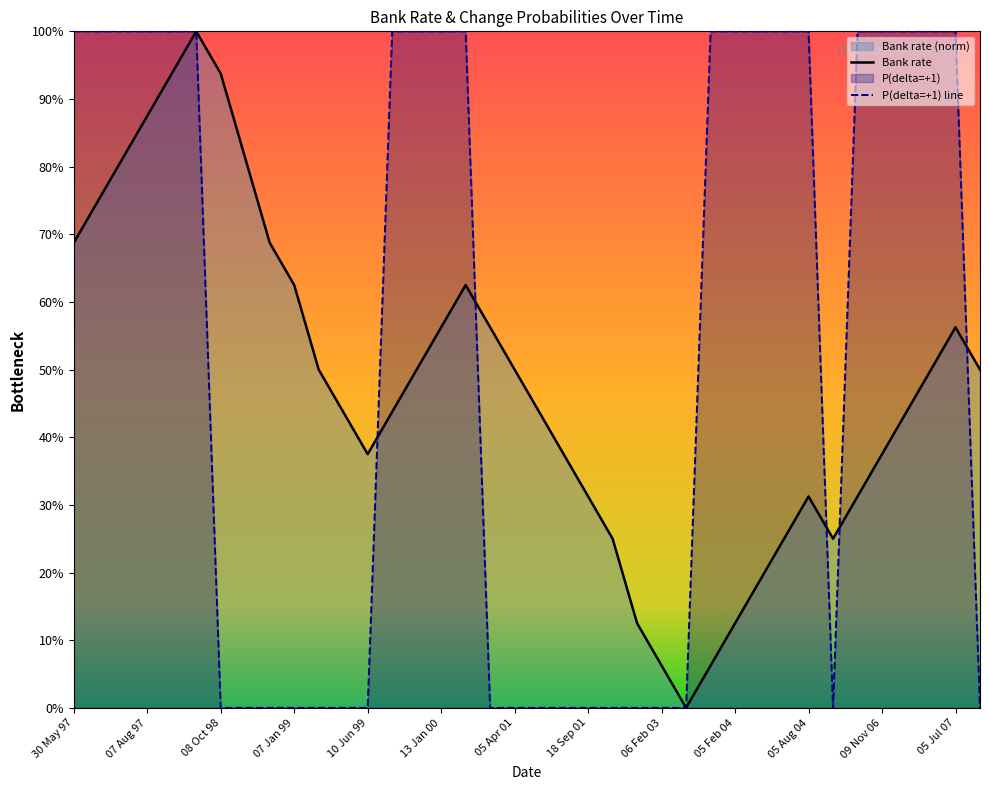

Which series ends up on top after the final intersection of Bank rate and P(delta=+1)?

Bank rate